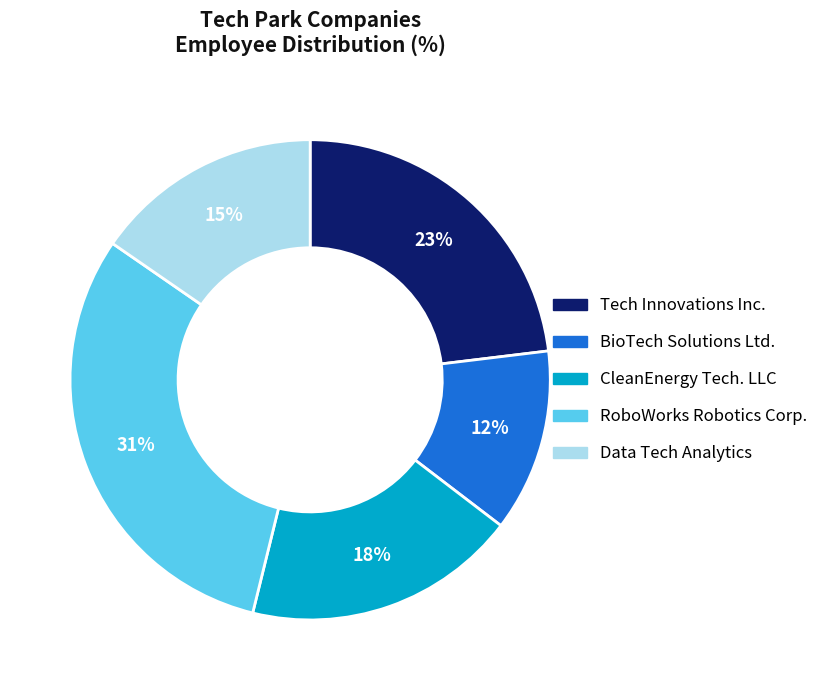

Is there a majority slice in this chart?

No